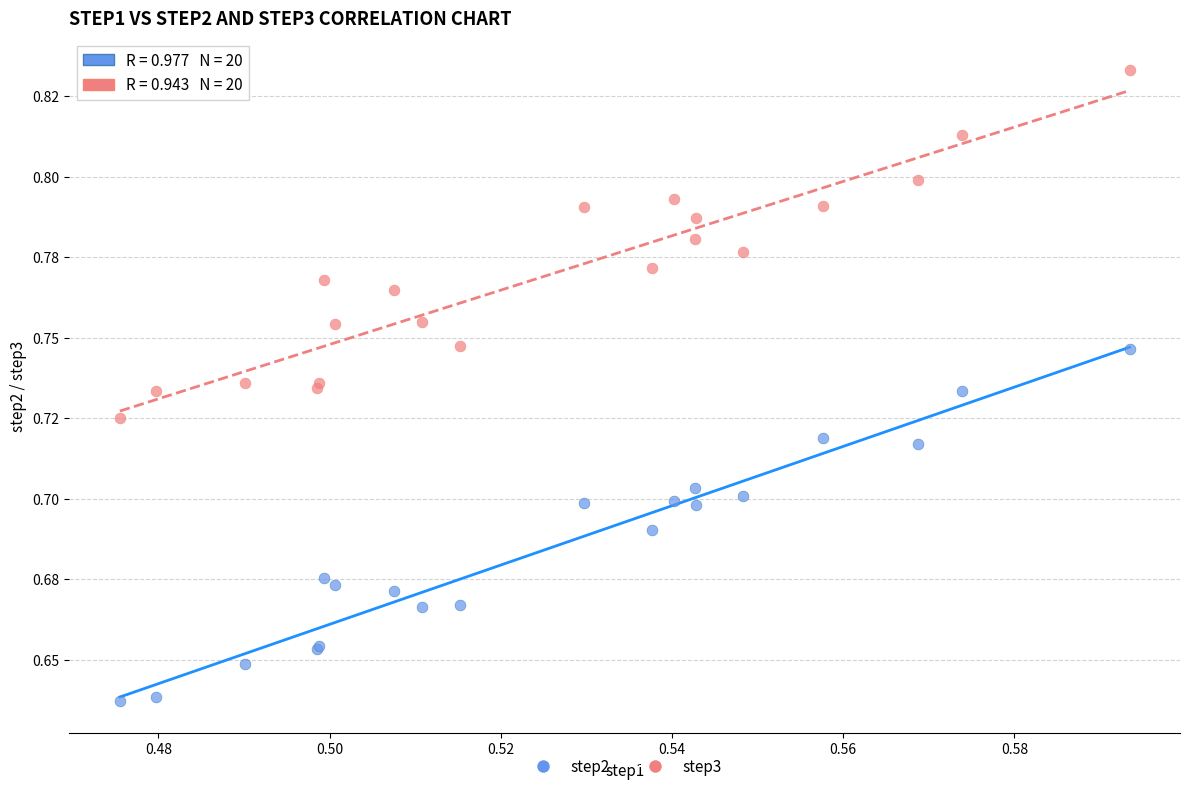

What are all the series names shown in the legend?

step2, step3